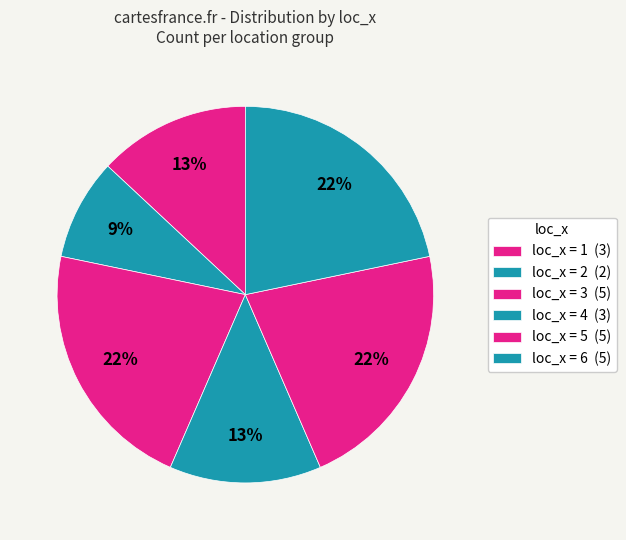

How many segments does this pie chart have?

6